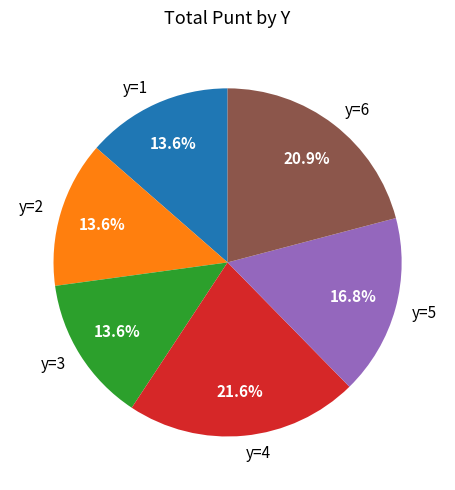

To the nearest percent, what percentage of the pie is y=1?

14%